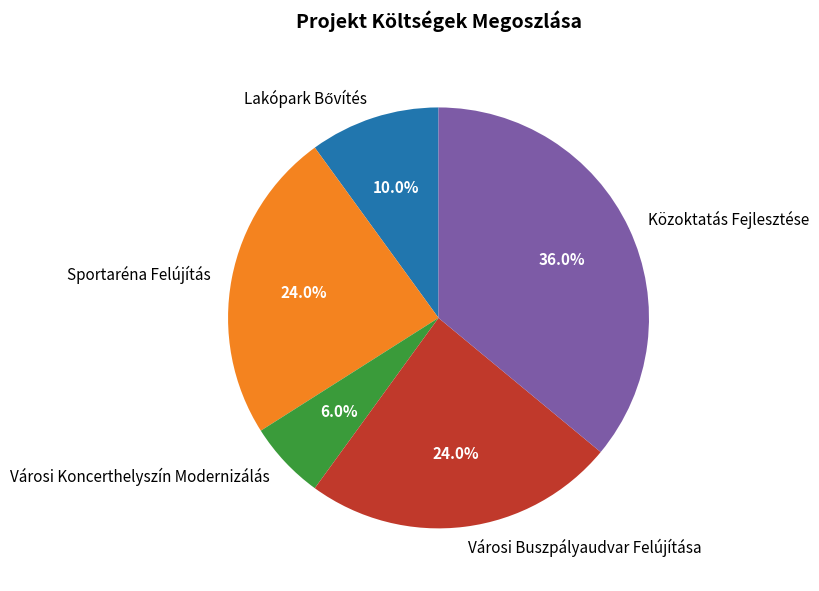

Which category has the biggest portion of the pie?

Közoktatás Fejlesztése